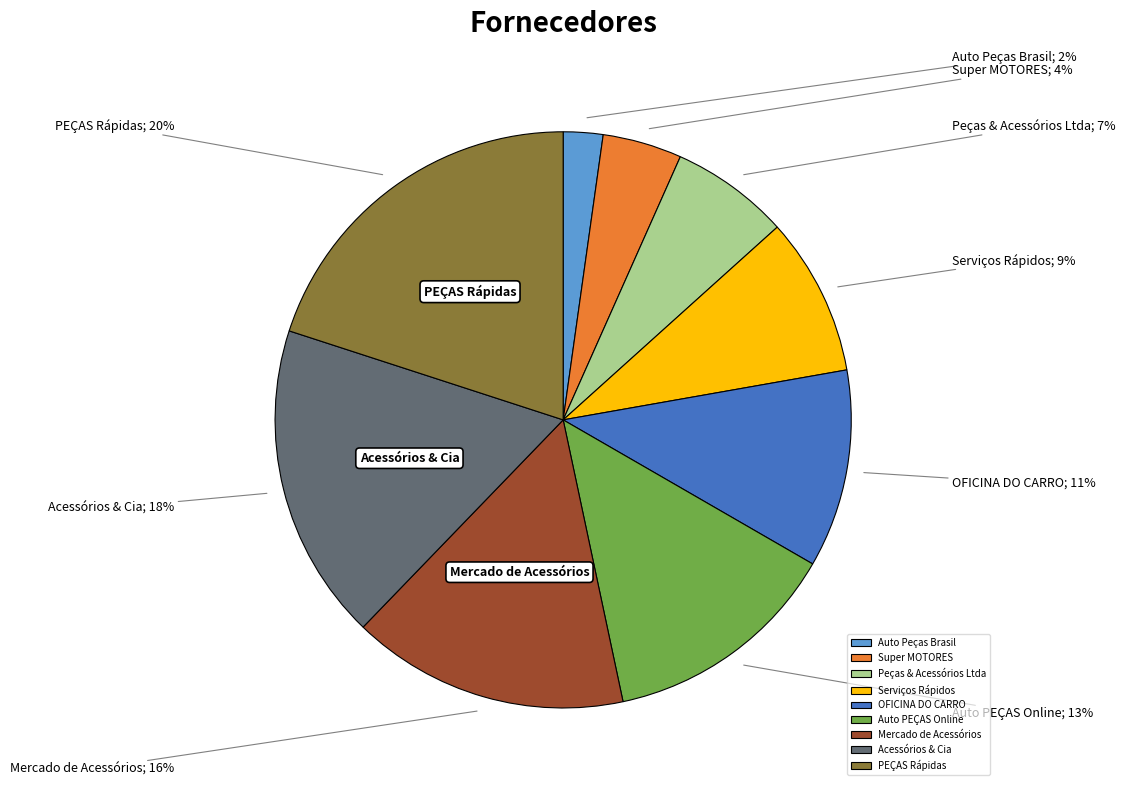

Between PEÇAS Rápidas and OFICINA DO CARRO, which is larger?

PEÇAS Rápidas